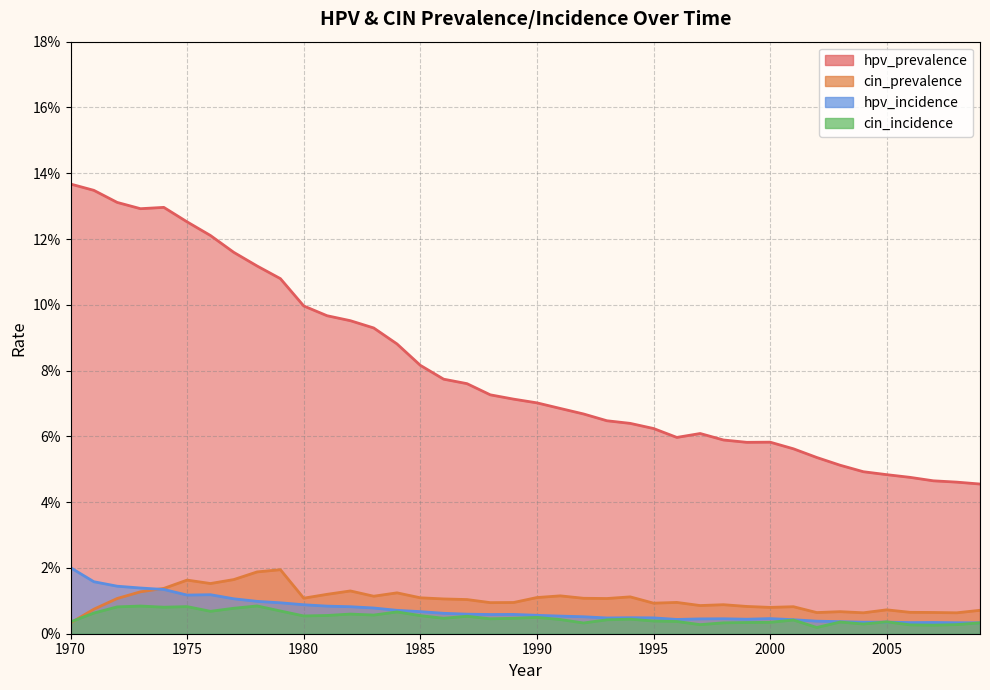

Which series has the largest total across all categories?

hpv_prevalence